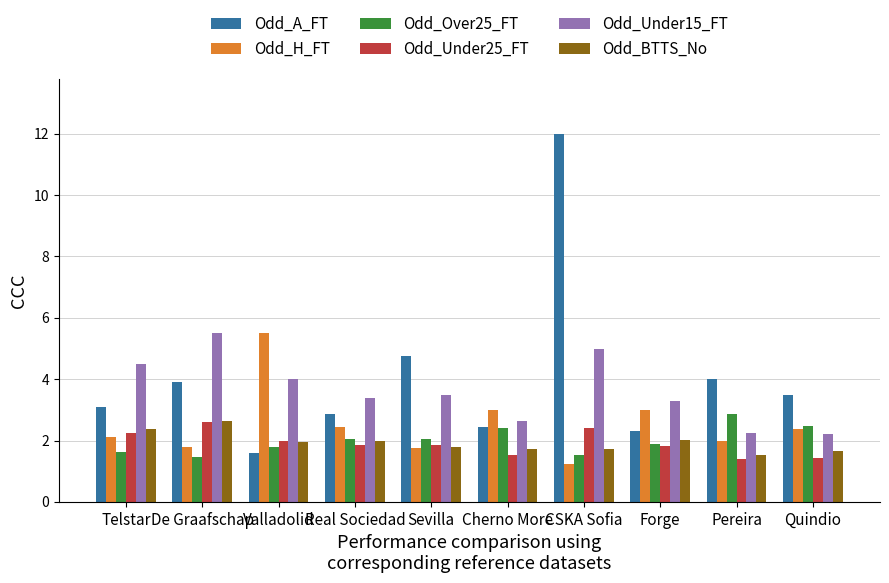

What is the total value across all series at De Graafschap?

17.9